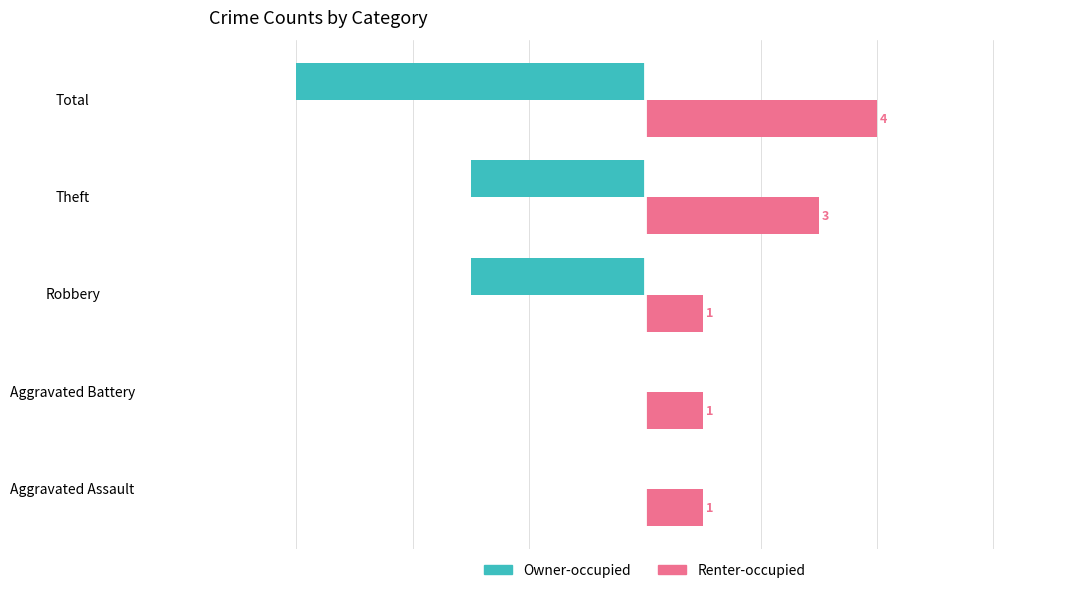

Which series has the largest total across all categories?

Renter-occupied